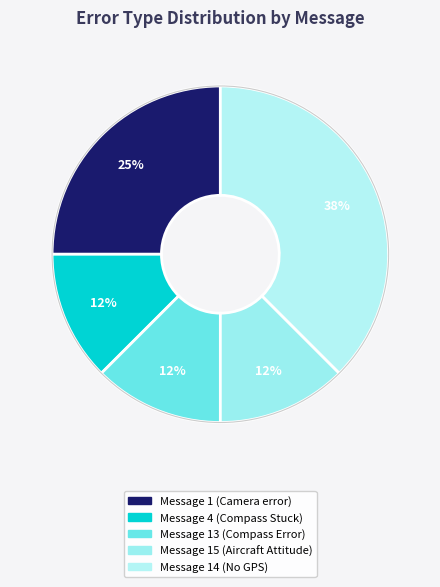

Rank the categories by value from lowest to highest.

Message 4 (Compass Stuck), Message 13 (Compass Error), Message 15 (Aircraft Attitude), Message 1 (Camera error), Message 14 (No GPS)